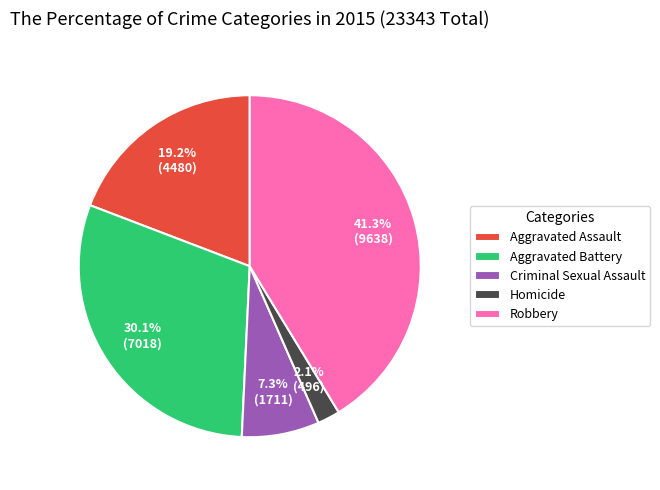

Approximately how many times larger is the value at Robbery compared to Aggravated Assault?

2.2